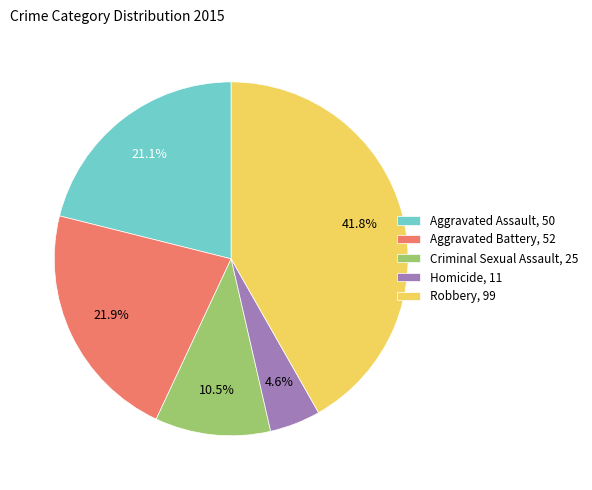

Does Criminal Sexual Assault represent more than half of the total?

No